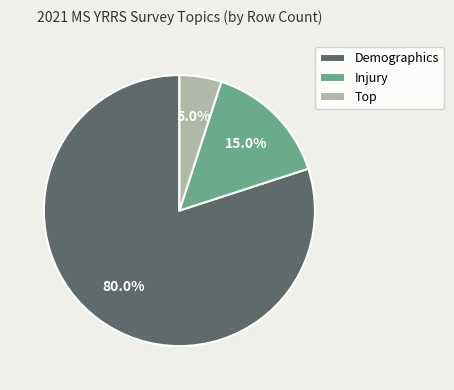

Is it true that Demographics is 44% of the pie?

False